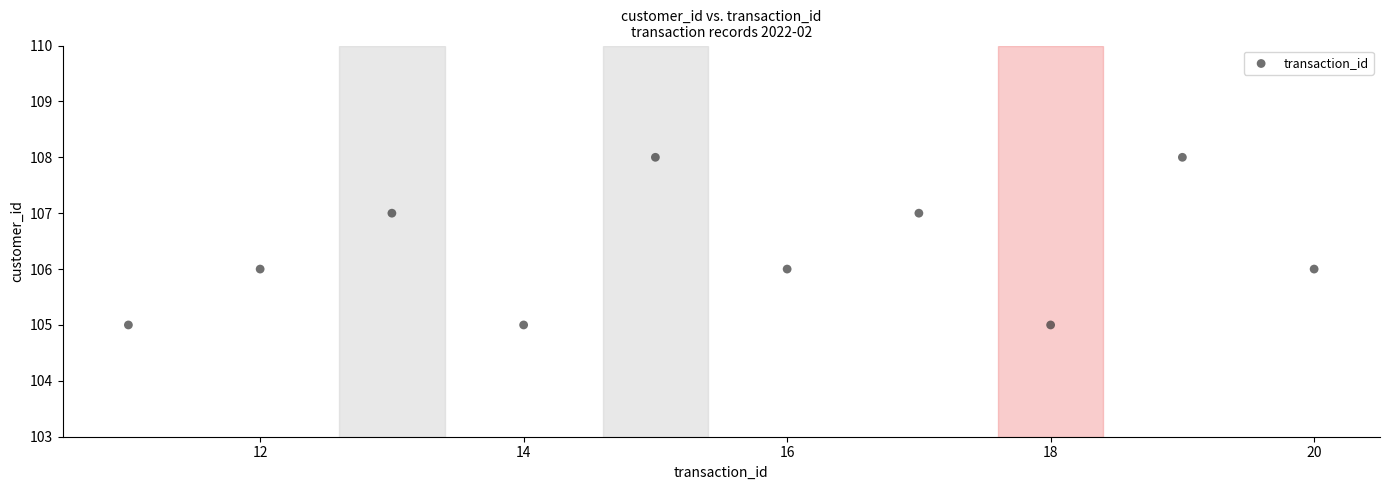

What is the range of X values (max minus min)?

9